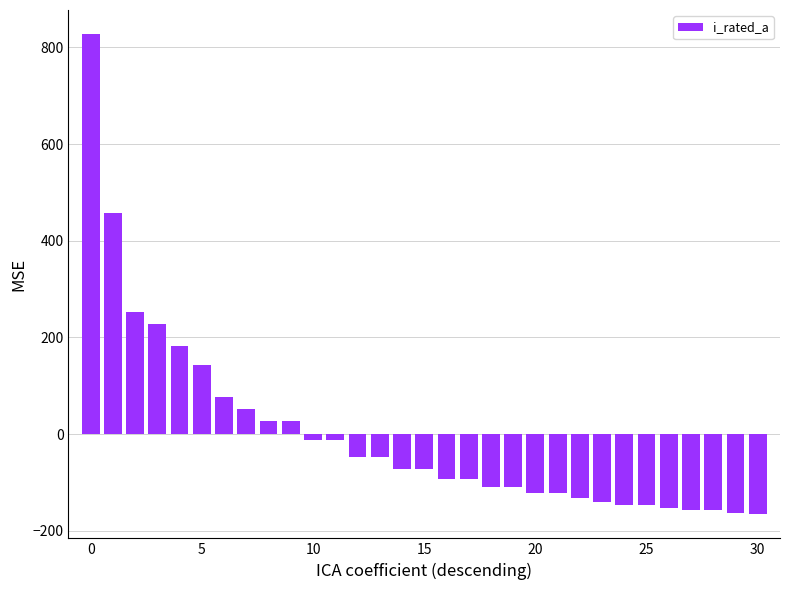

What is the difference between the maximum and minimum values?

993.7